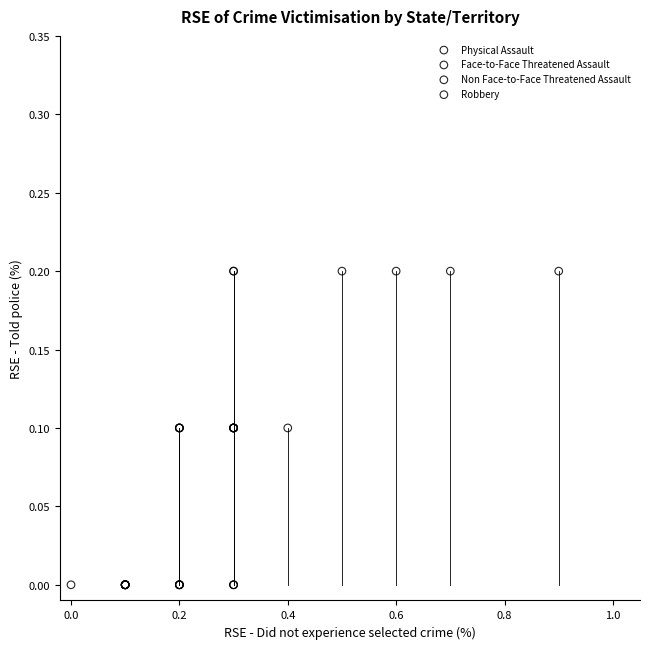

What are all the series names shown in the legend?

Physical Assault, Face-to-Face Threatened Assault, Non Face-to-Face Threatened Assault, Robbery